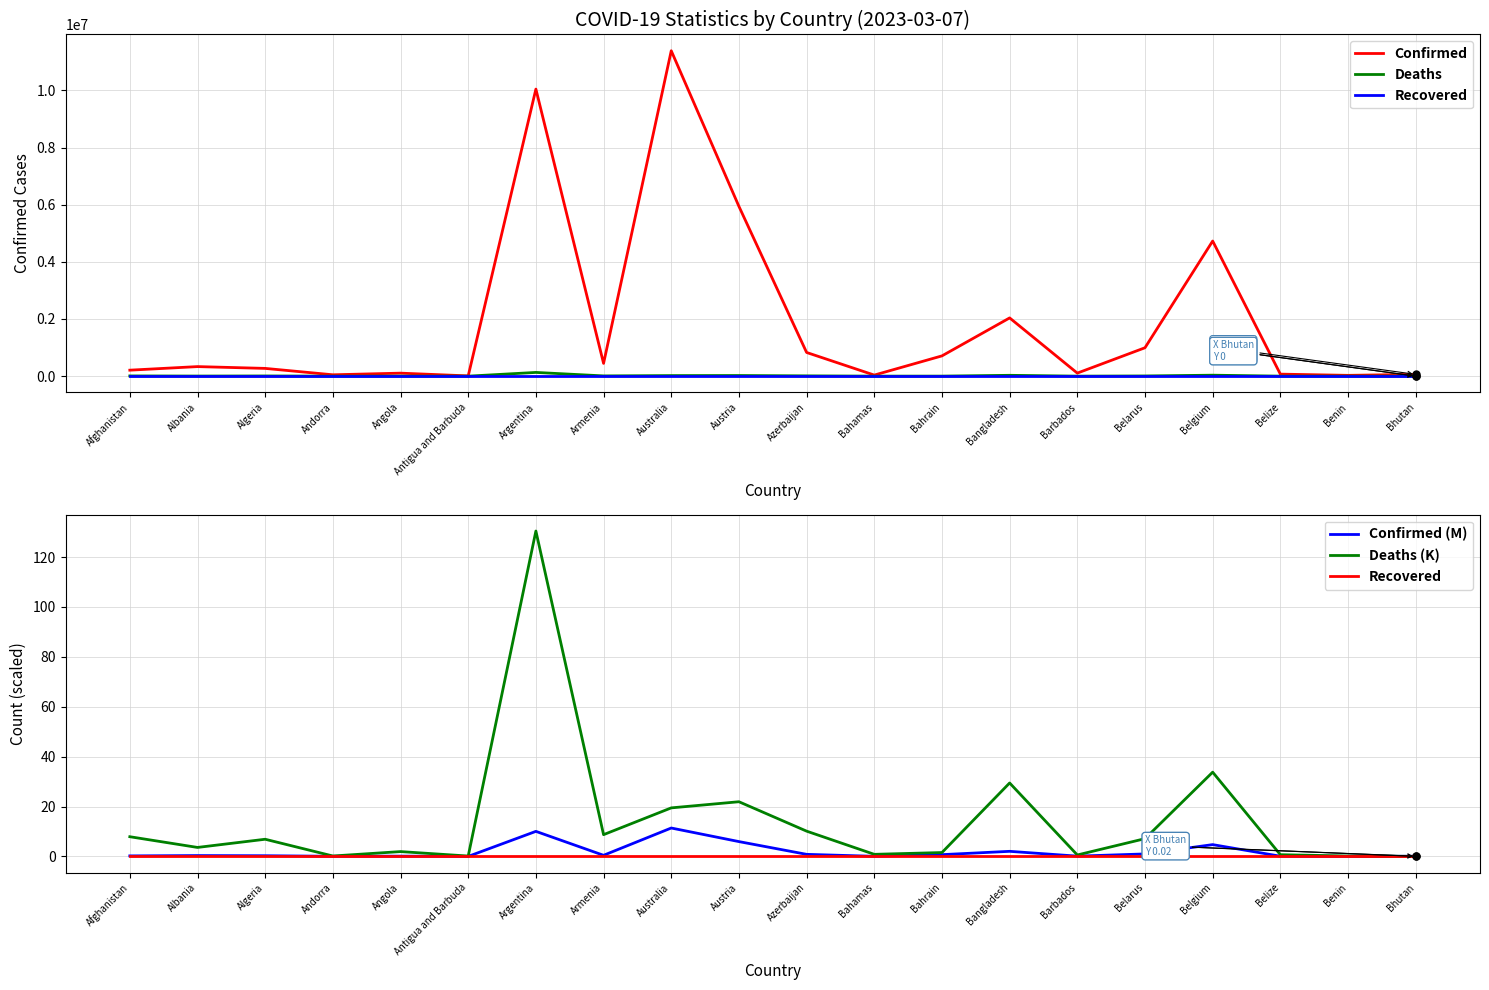

At which category is the sum across all series the highest?

Australia